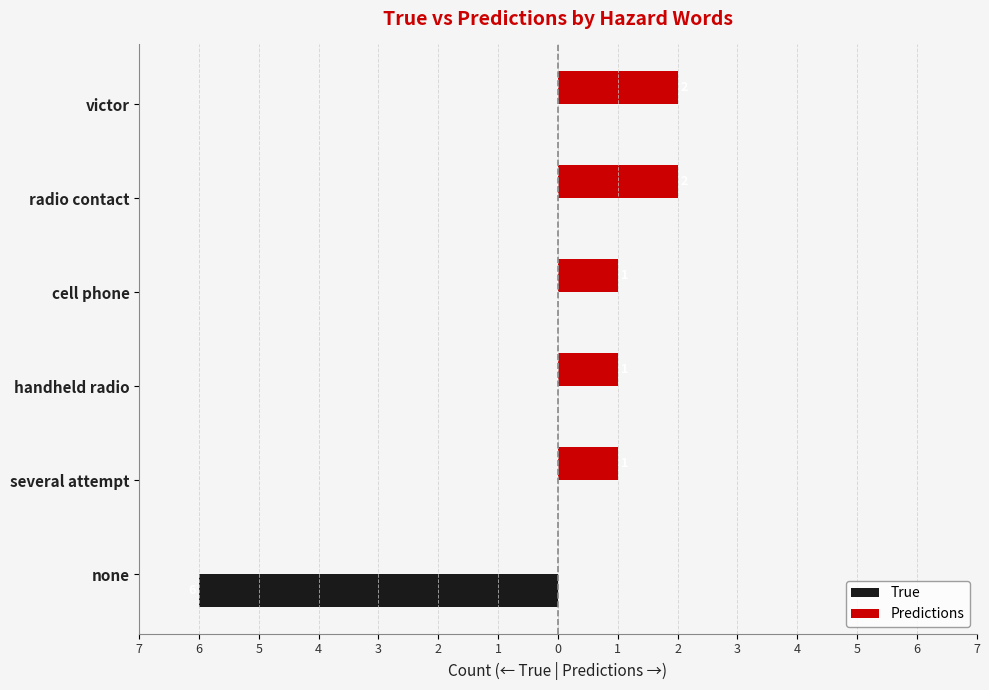

What are all the series names shown in the legend?

True, Predictions